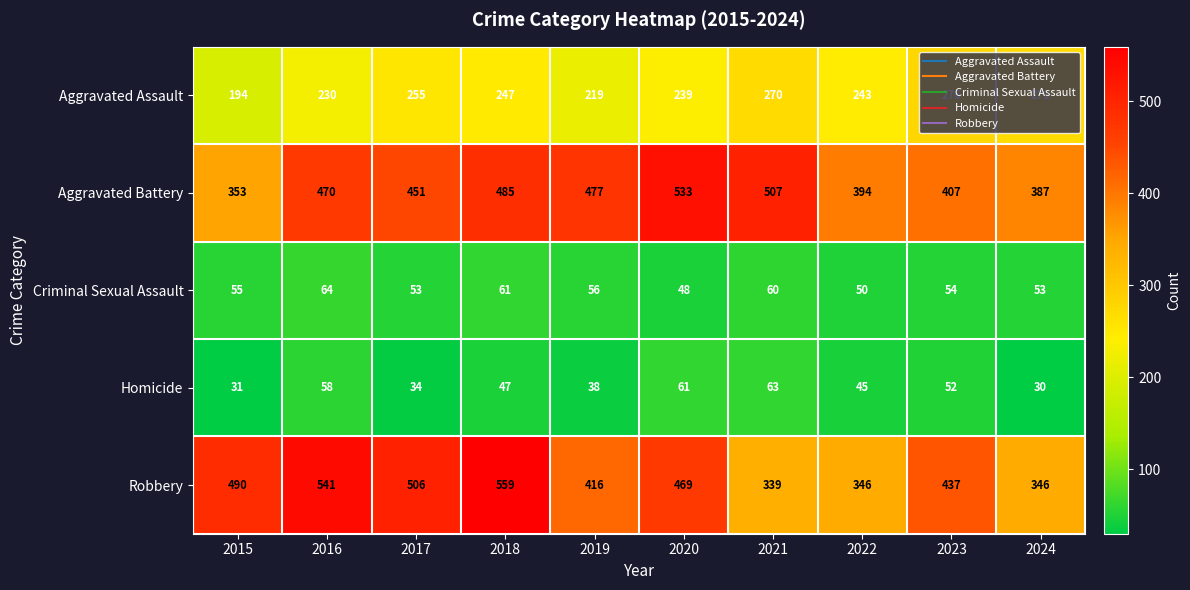

Which series has the widest spread of values?

Robbery